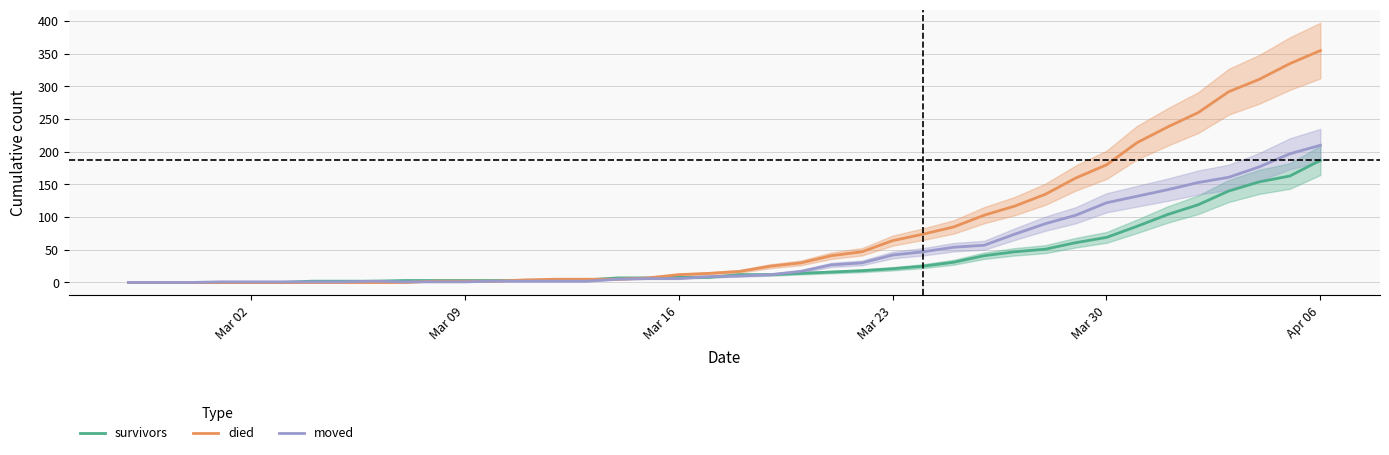

At which label is died closest to 177?

Mar 30